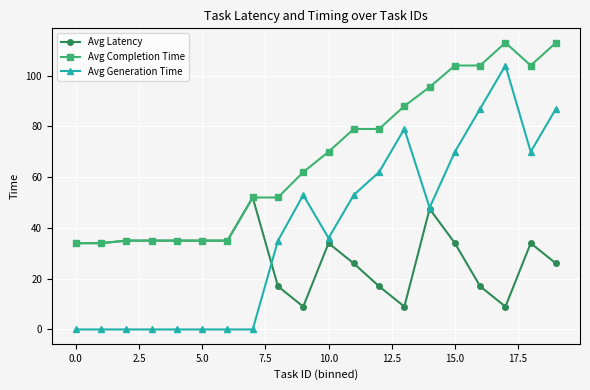

Which series has the widest spread of values?

Avg Generation Time